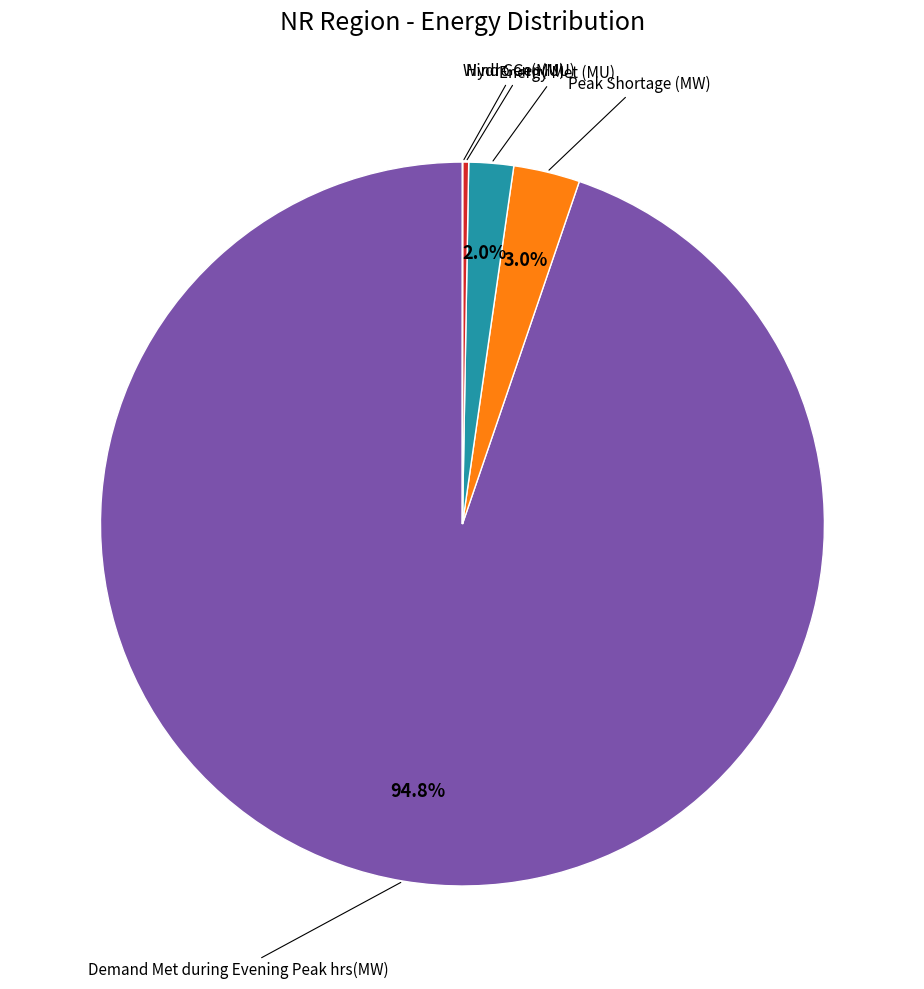

Does any single category account for the majority?

Yes